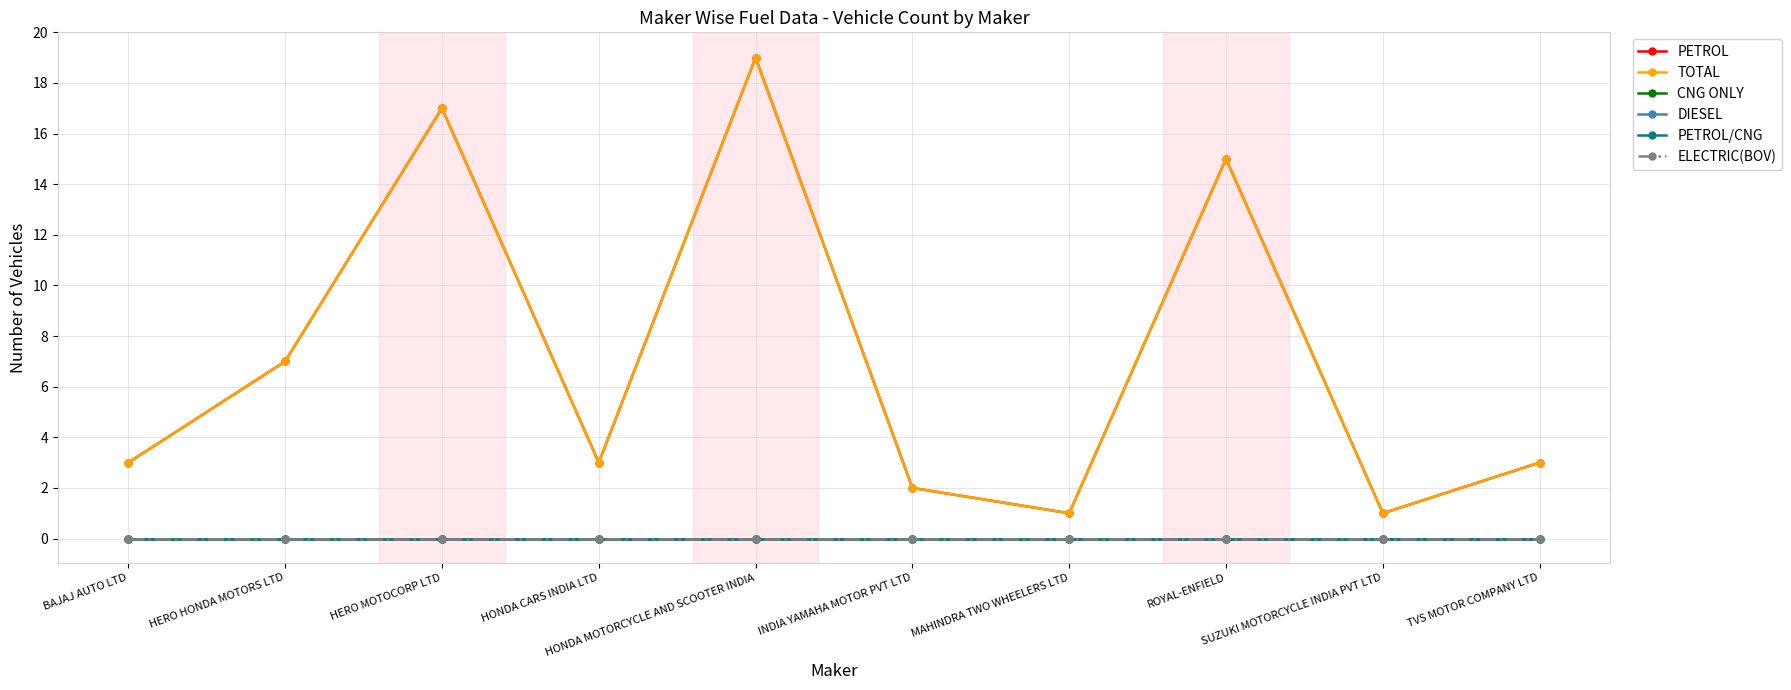

Is this an area chart (filled region under the line)?

No